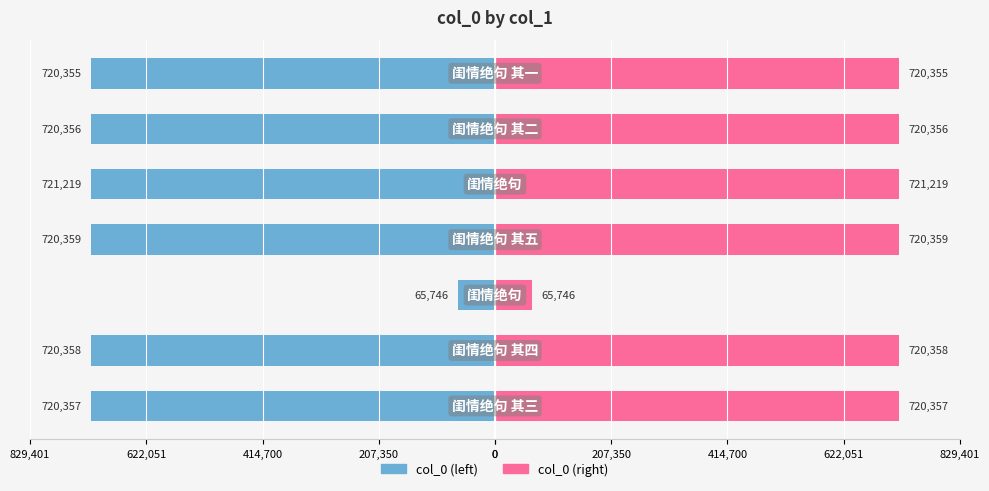

Which series has the largest range (max minus min)?

col_0 (left)